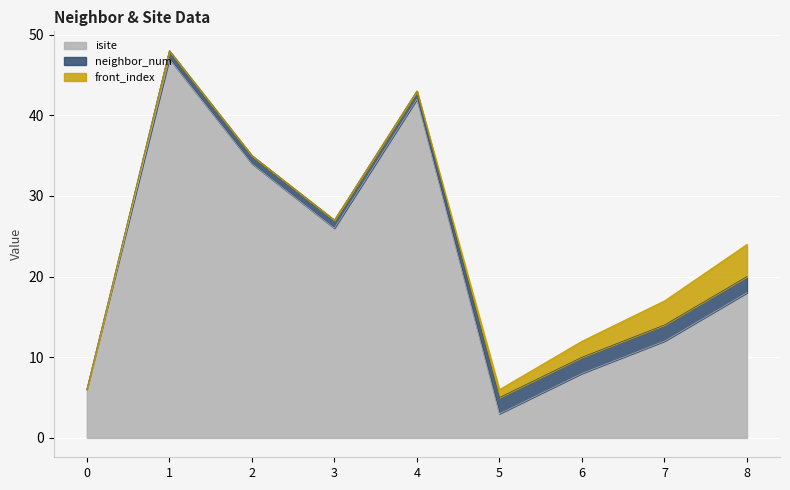

In isite, how many points are higher than both neighbors (excluding endpoints)?

2